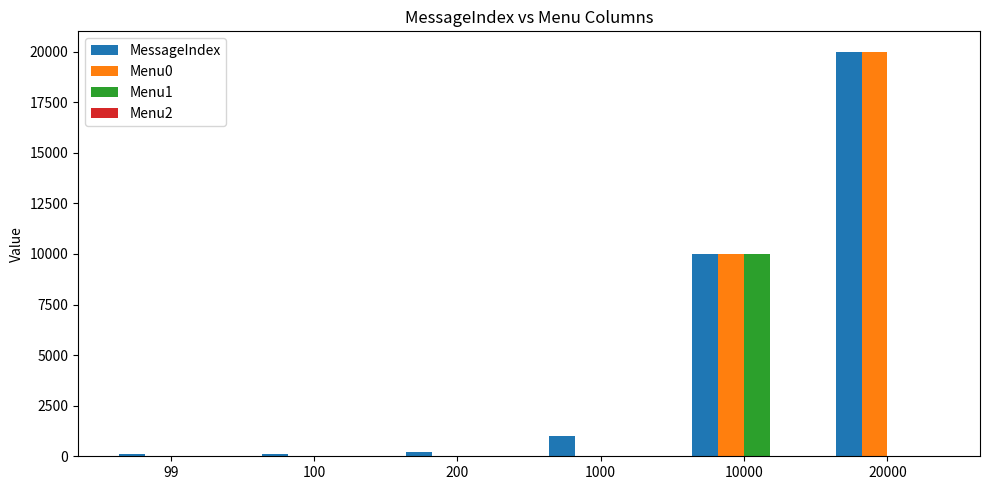

Which category has the highest value in the MessageIndex series?

20000